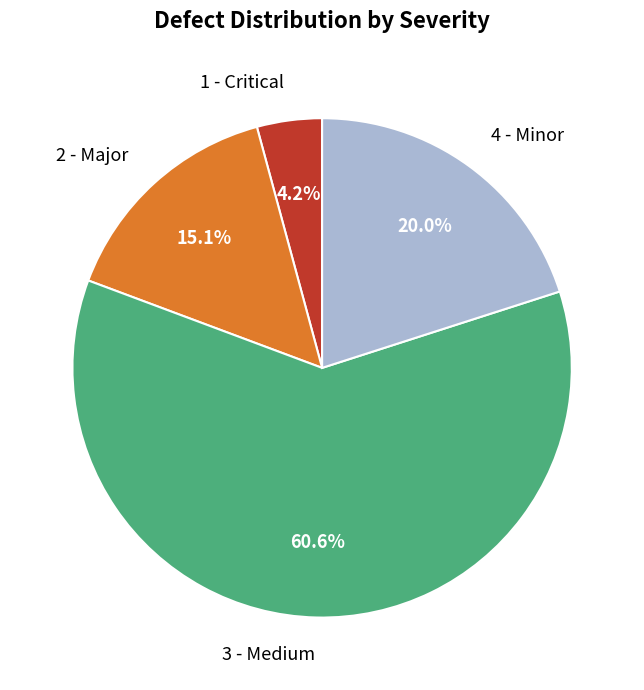

How many segments does this pie chart have?

4